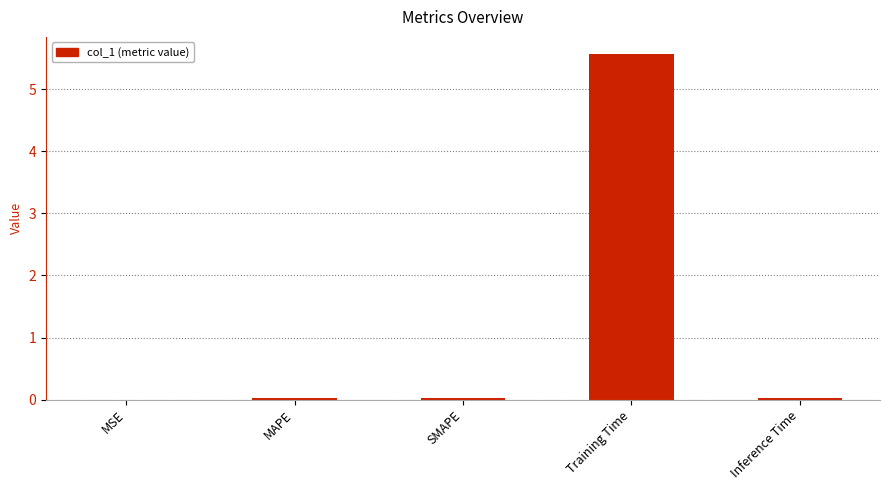

The value at Training Time is 5.6. True or false?

True